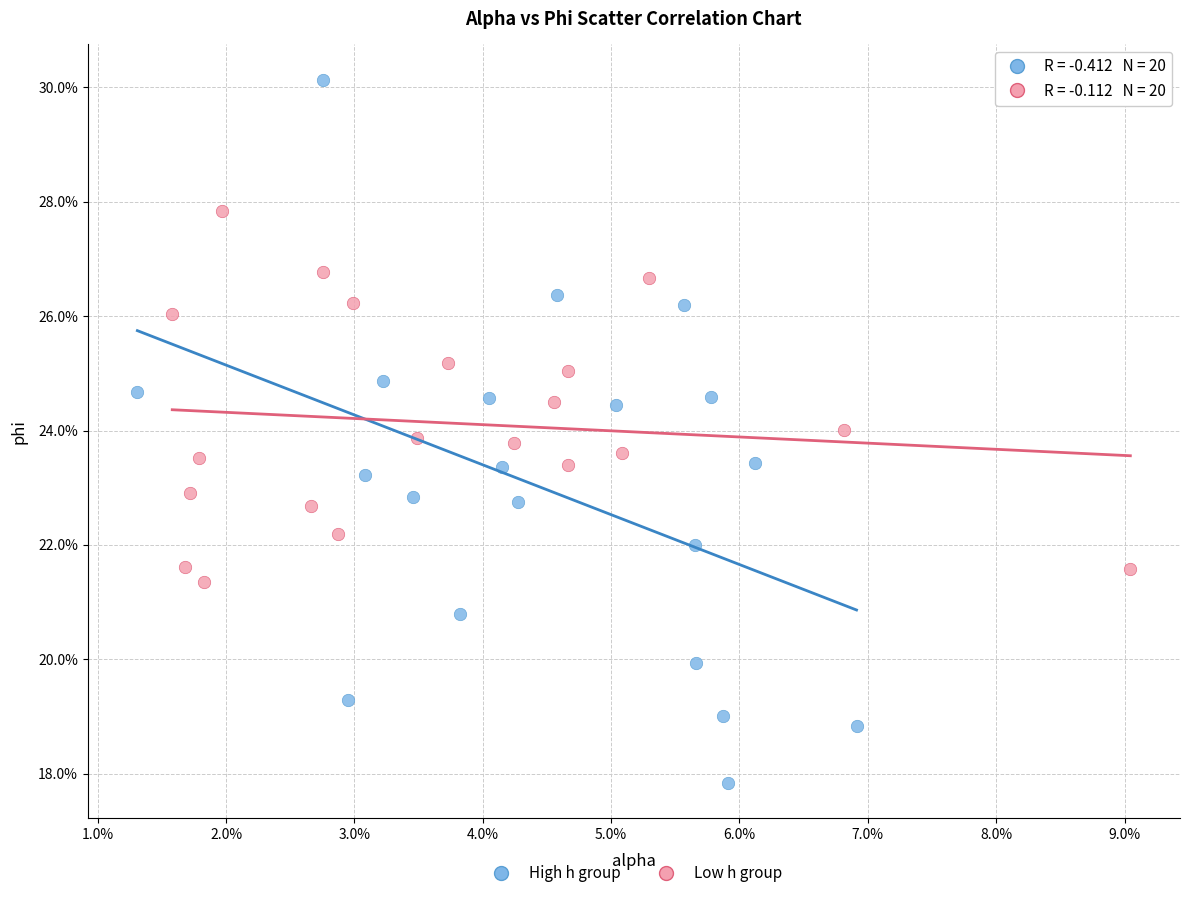

What are all the series names shown in the legend?

High h group, Low h group